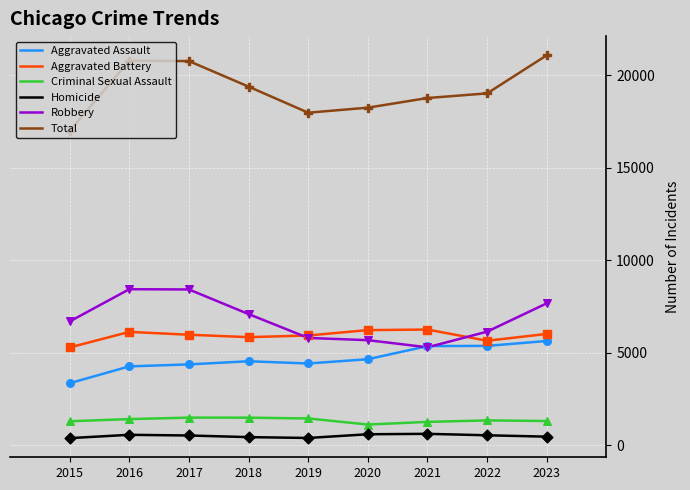

At how many categories does at least one series exceed 11606?

9